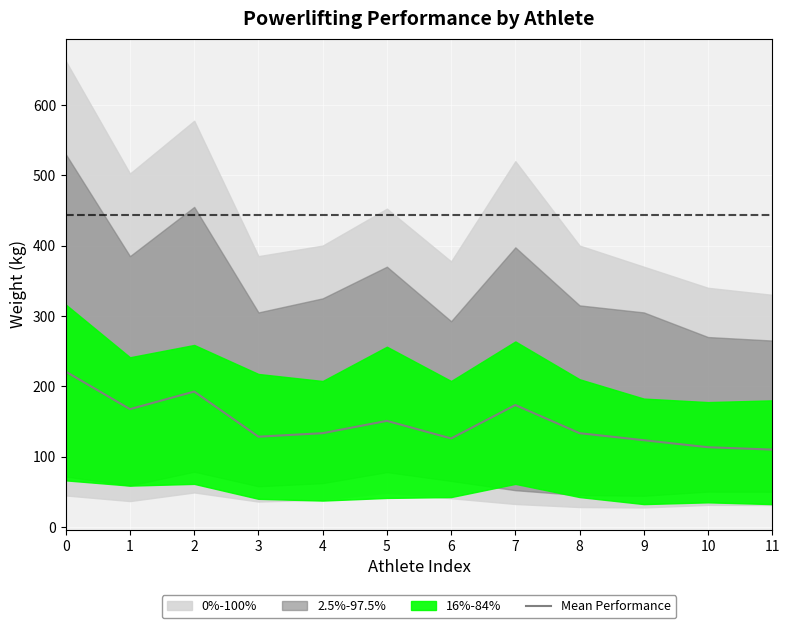

What is the difference between the values at 7 and 8?

40.0